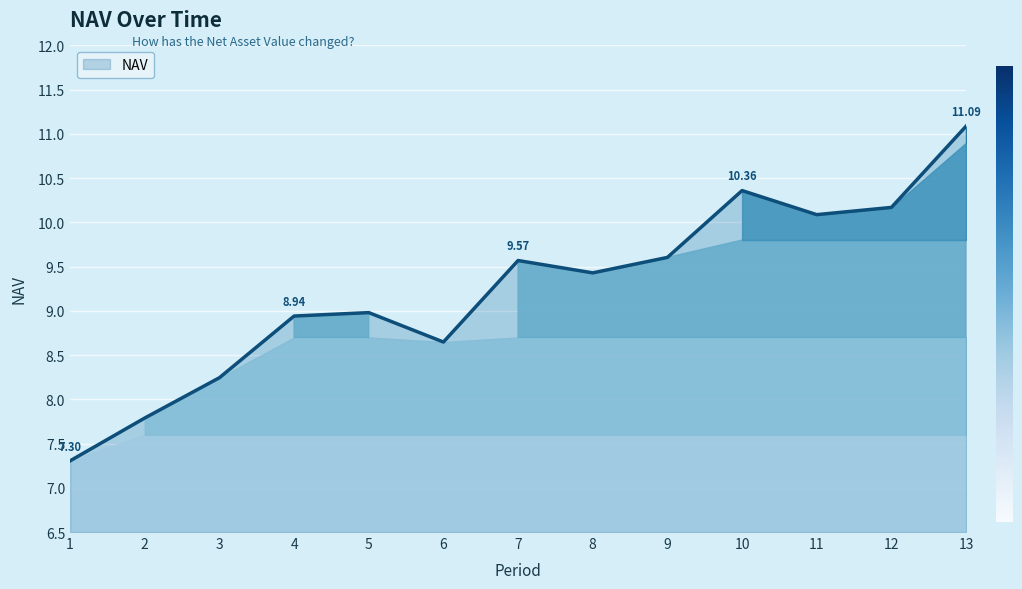

What is the change in value from 2 to 4?

+1.2